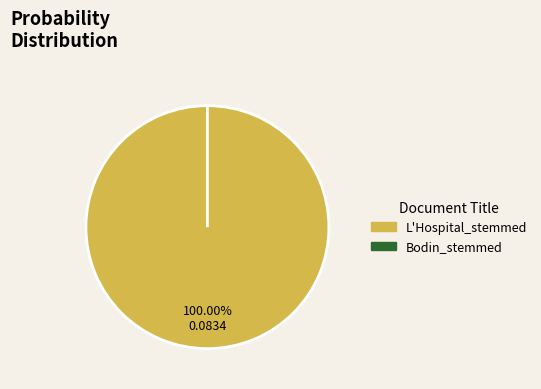

The Bodin_stemmed slice represents 0% of the pie. True or false?

True